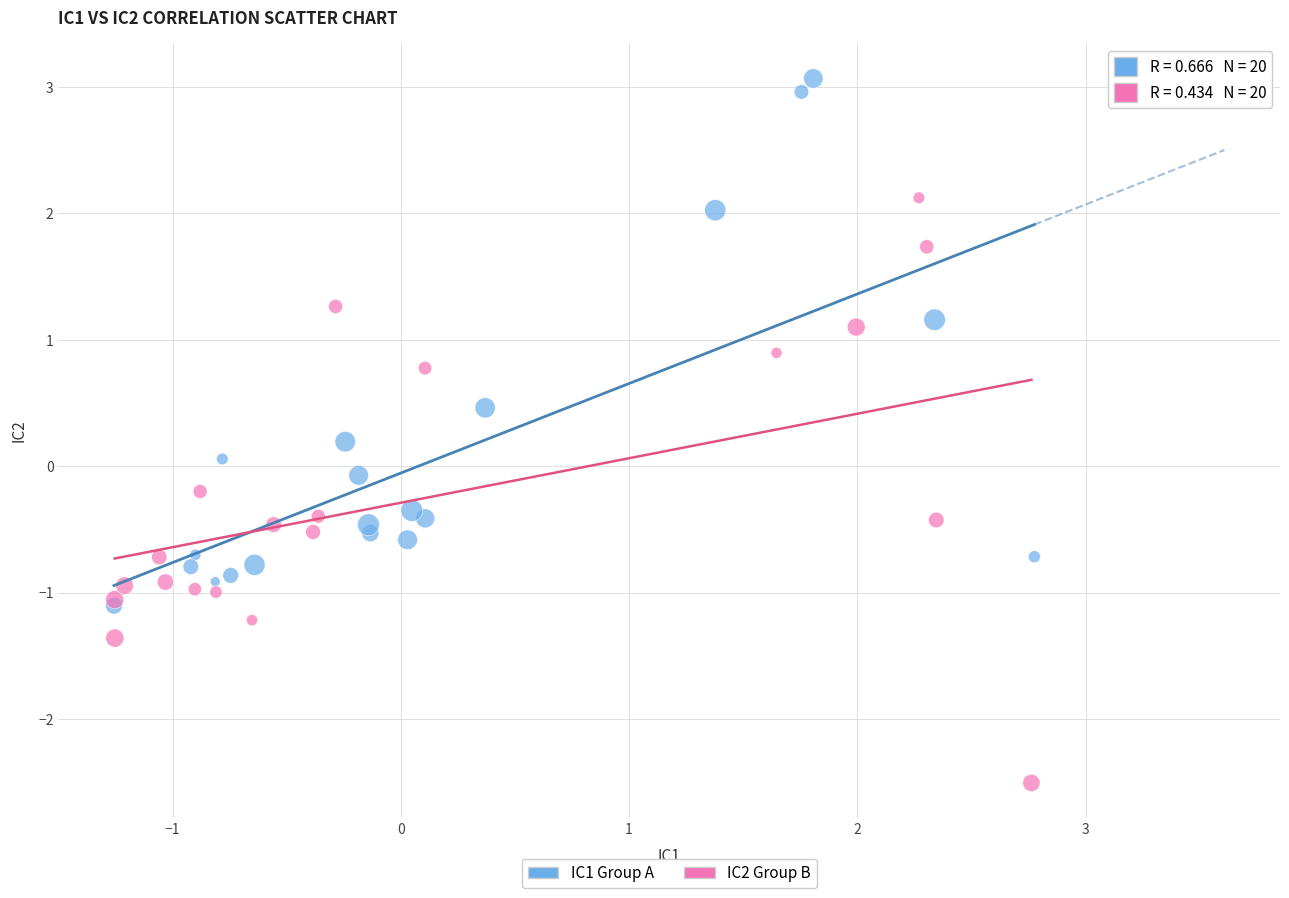

Which series contains the lowest Y value?

IC2 Group B